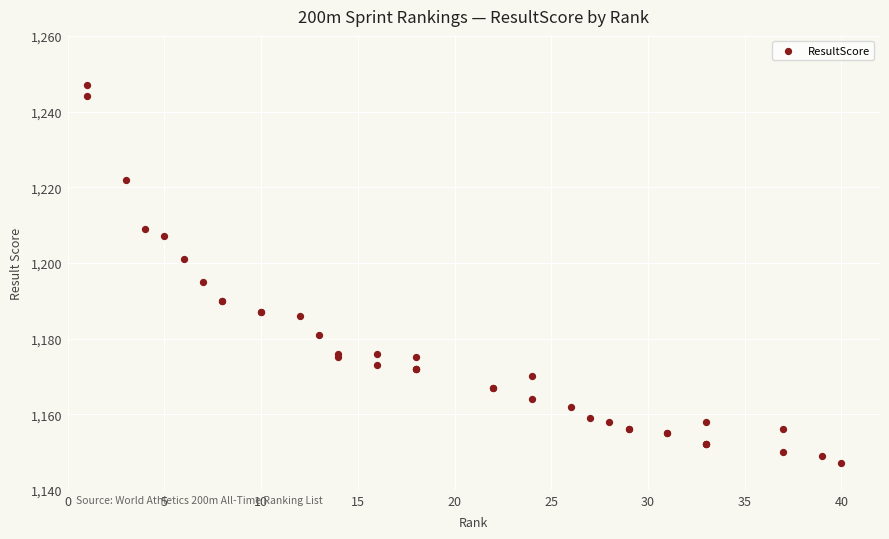

What Y value in the scatter plot is closest to 1197?

1195